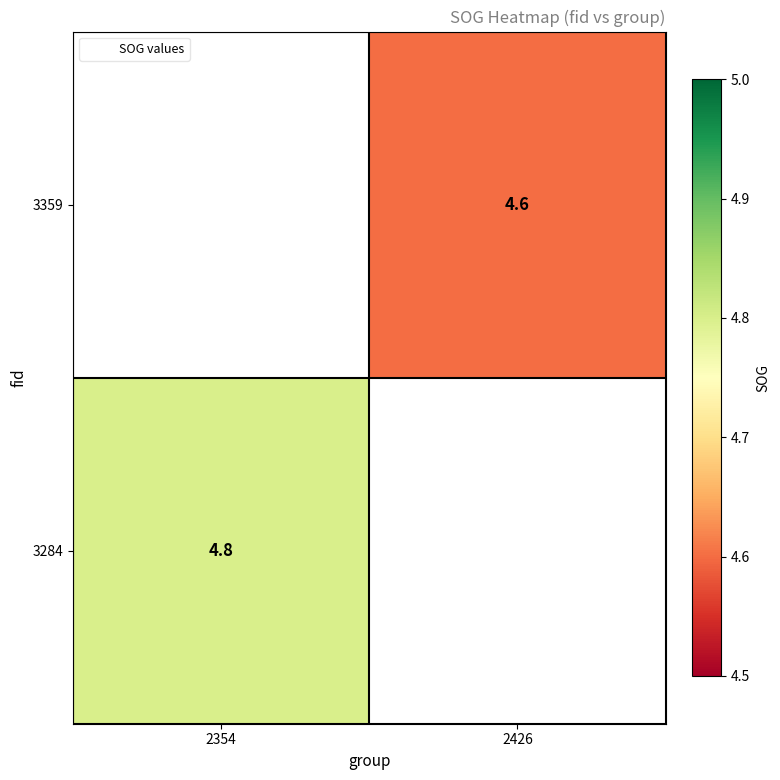

True or false: 3359 has a value of 6.9 at 2426.

False